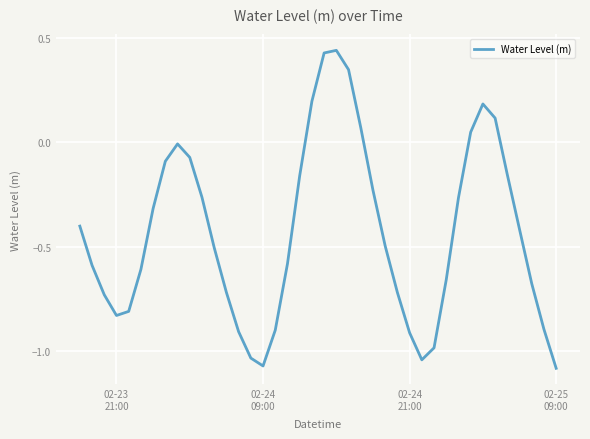

What is the difference between the maximum and minimum values?

1.5